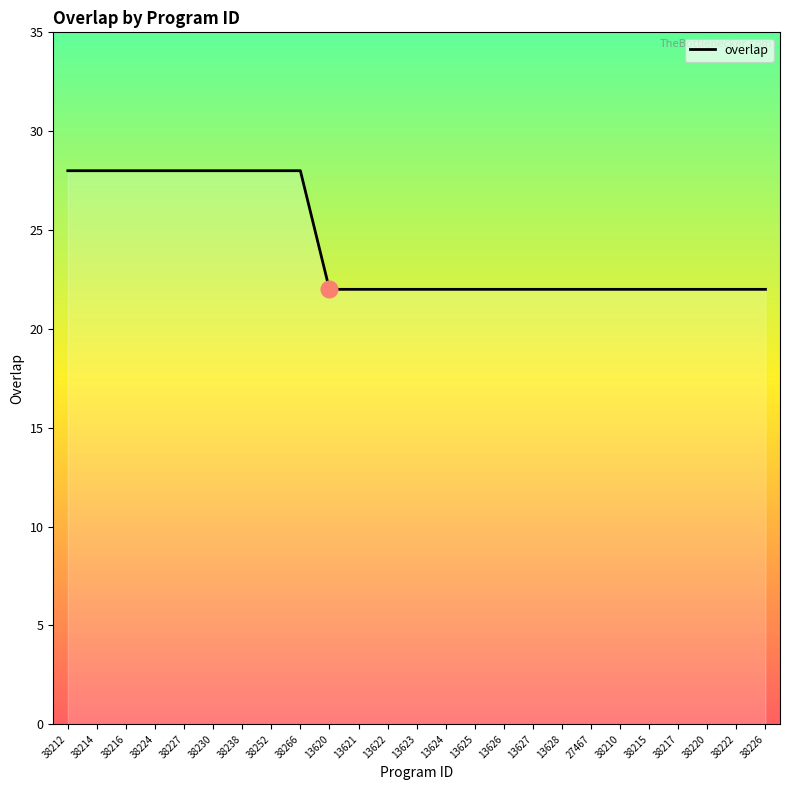

What is the difference between the maximum and minimum values?

6